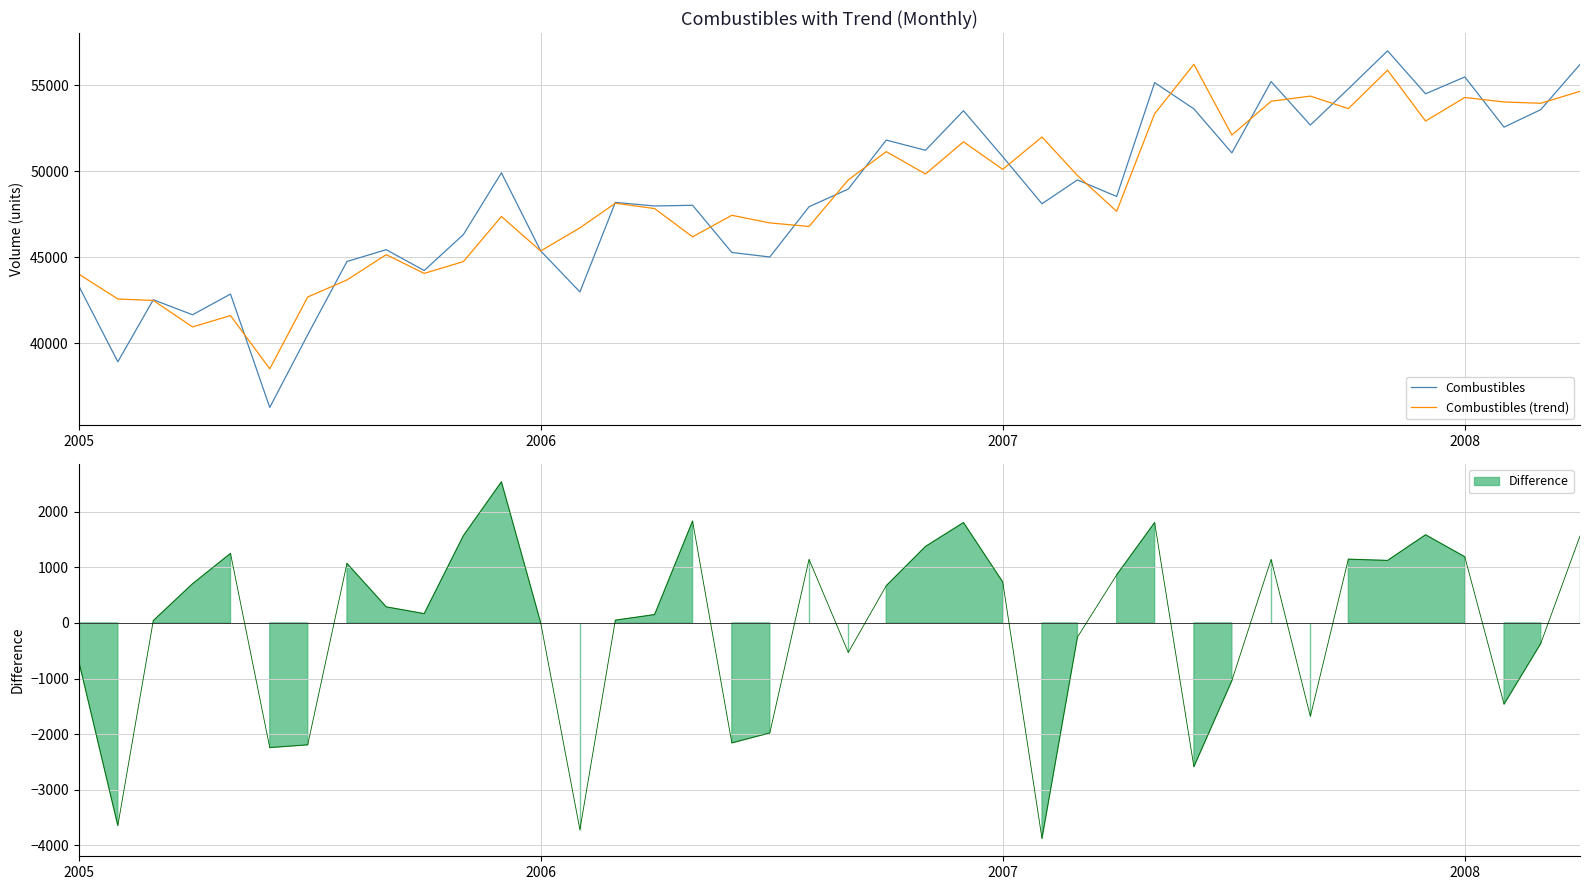

True or false: Combustibles (trend) has a value of 68057.7 at 2005.

False